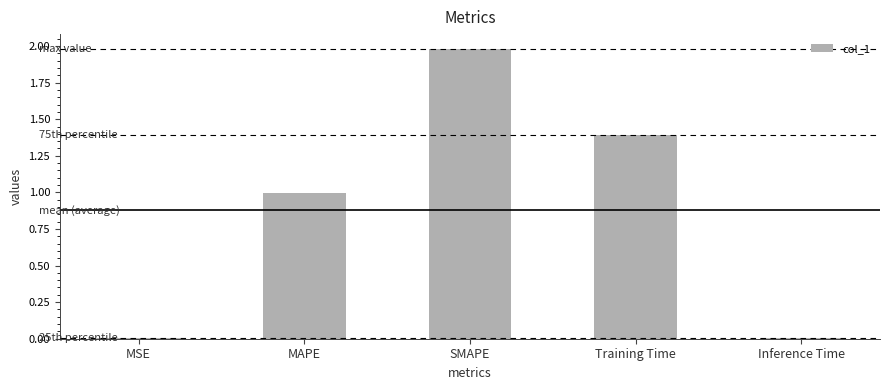

The chart shows a value of 1.0 at MAPE. True or false?

True